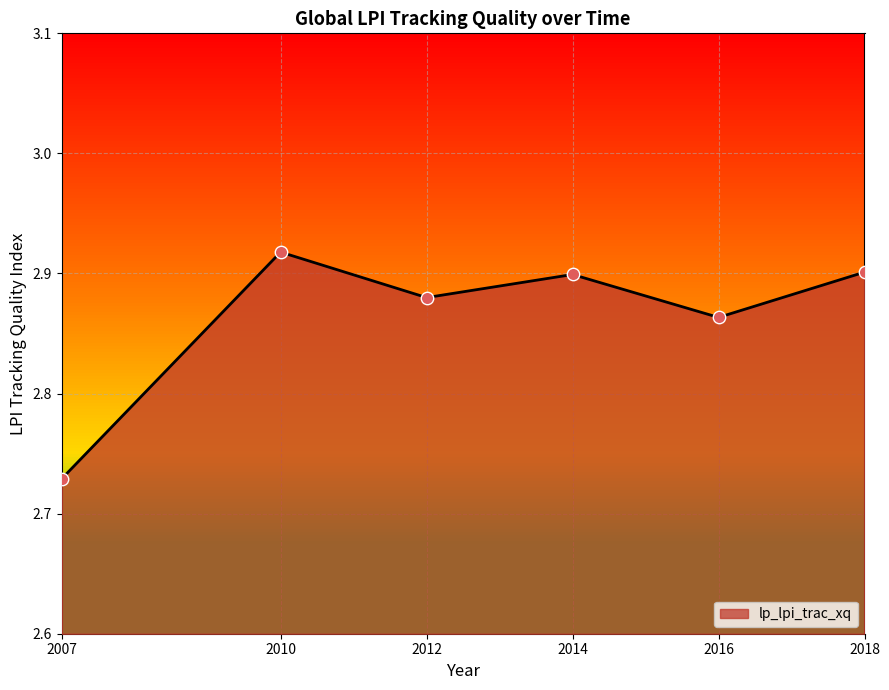

Approximately how many times larger is the value at 2012 compared to 2018?

1.0